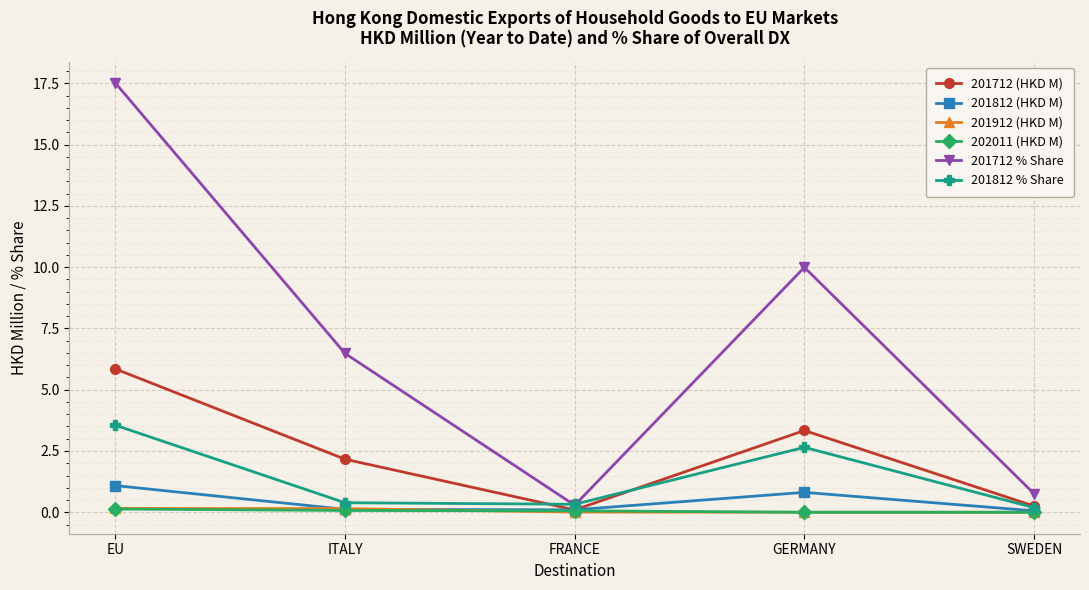

What is the label of the 5th point from the right?

EU